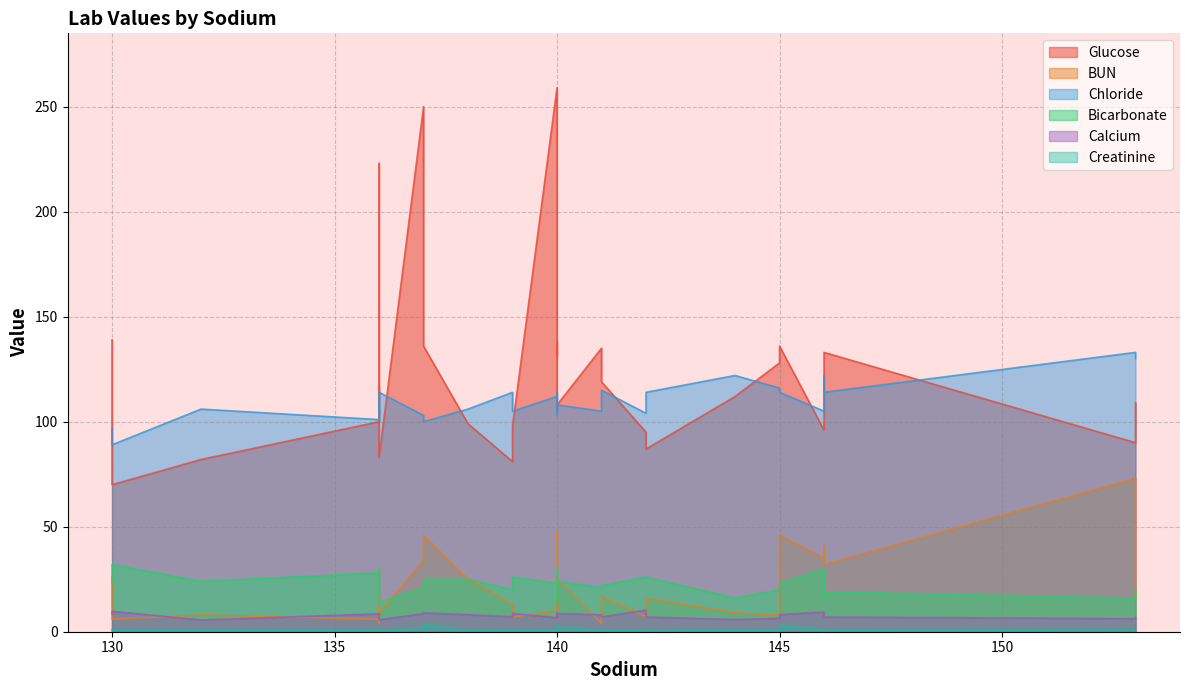

At how many categories does at least one series exceed 184?

3